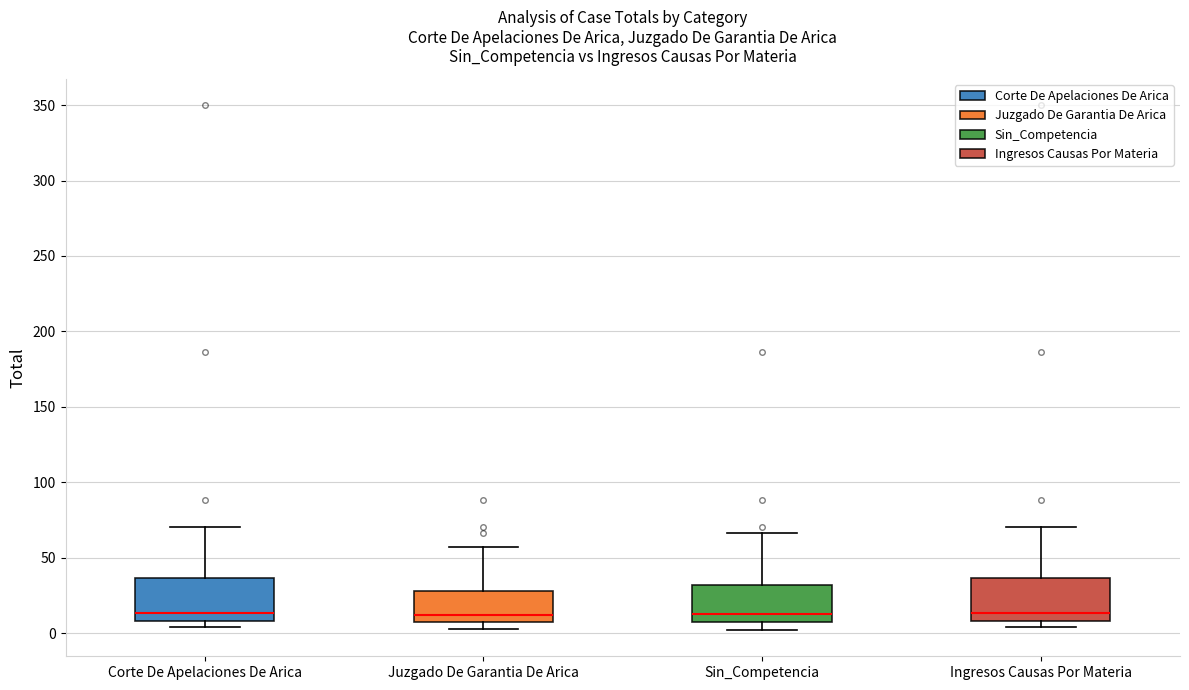

Reading left to right, read every box against the y-axis: the position of its median line, the range the box covers, and the ends of its whiskers. The values are not printed on the chart, so give them approximately, as read against the axis.

Corte De Apelaciones De Arica: median 15, box 10 to 35, whiskers 5 to 70
Juzgado De Garantia De Arica: median 10, box 5 to 30, whiskers 5 (just below the box's lower edge) to 55
Sin_Competencia: median 15, box 5 to 30, whiskers 0 to 65
Ingresos Causas Por Materia: median 15, box 10 to 35, whiskers 5 to 70